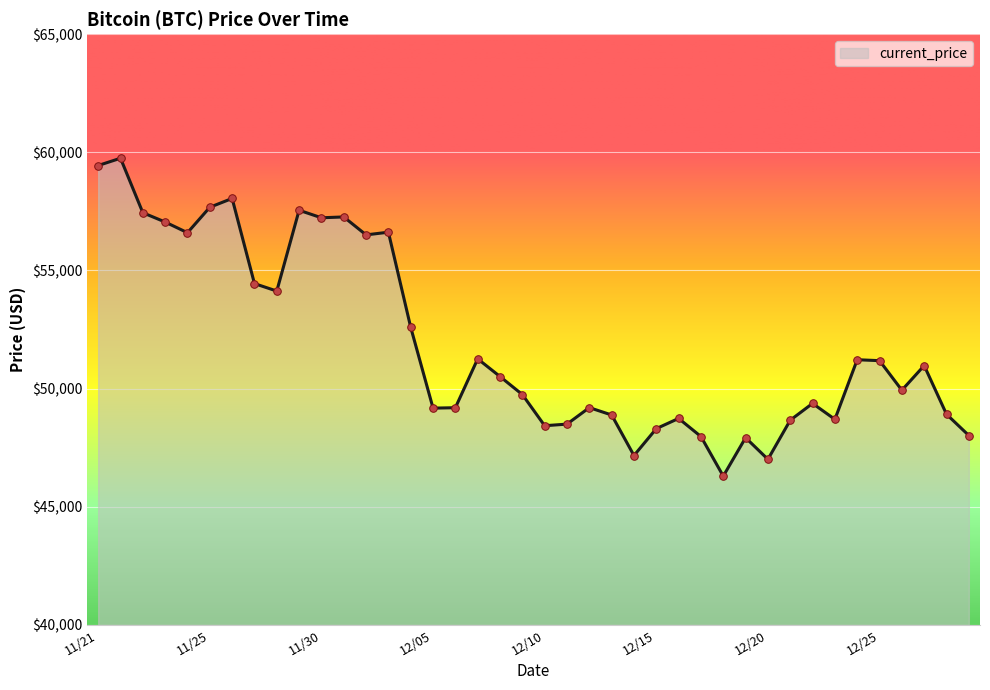

What is the maximum value shown in the chart?

59749